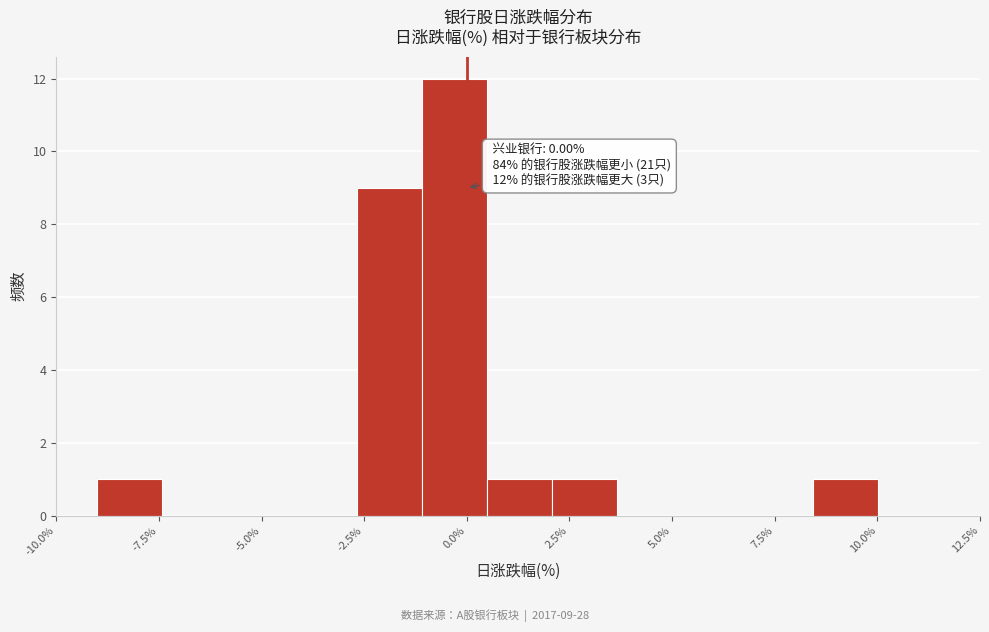

Read against the x-axis, roughly where is the centre of the tallest bar?

-0.5